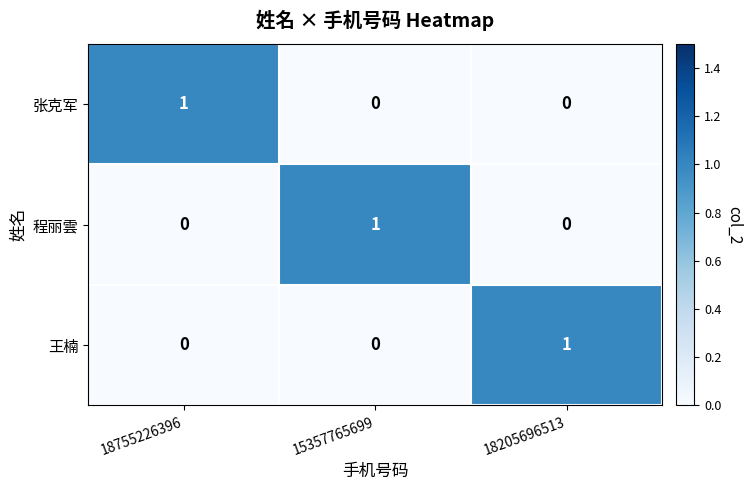

Is it true that 张克军 equals 0 at 15357765699?

True